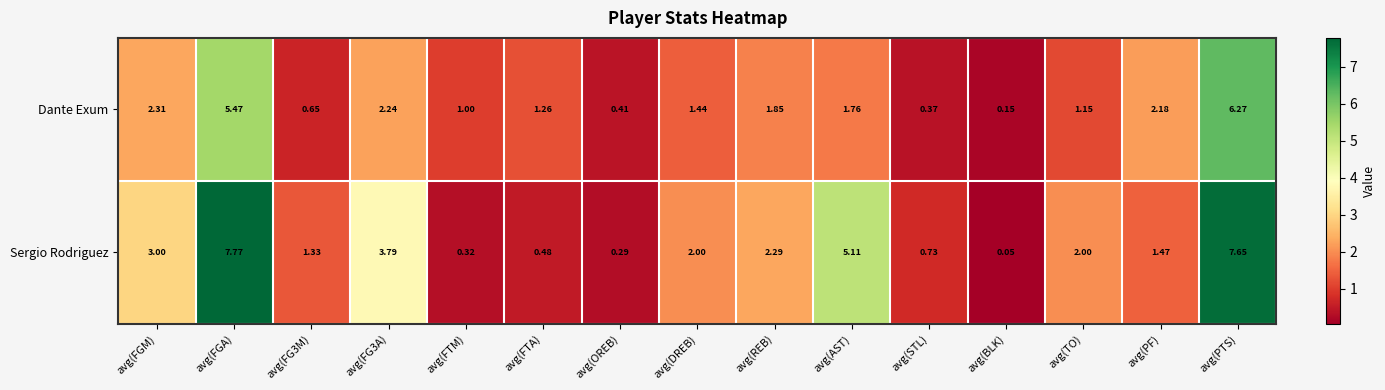

Which category has the highest value in the Dante Exum series?

avg(PTS)